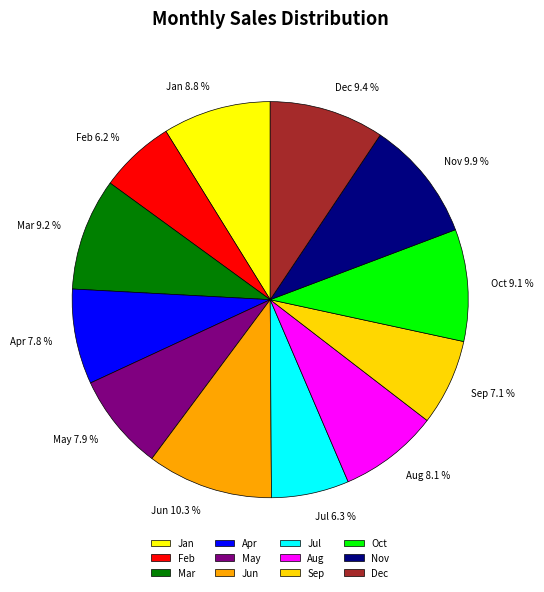

To the nearest percent, what percentage of the pie is Jun?

10%